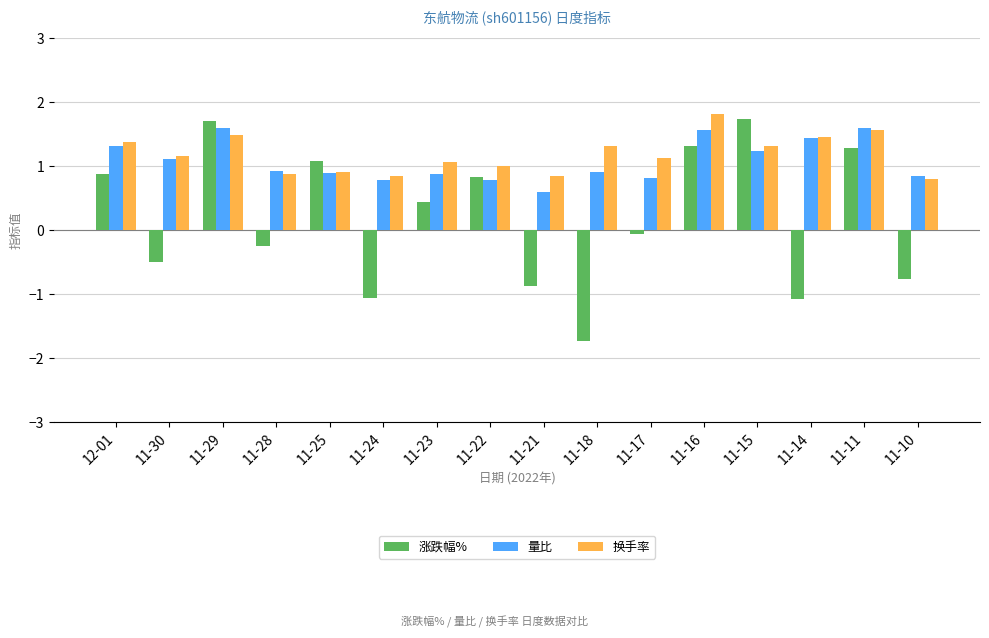

Which series has the widest spread of values?

涨跌幅%